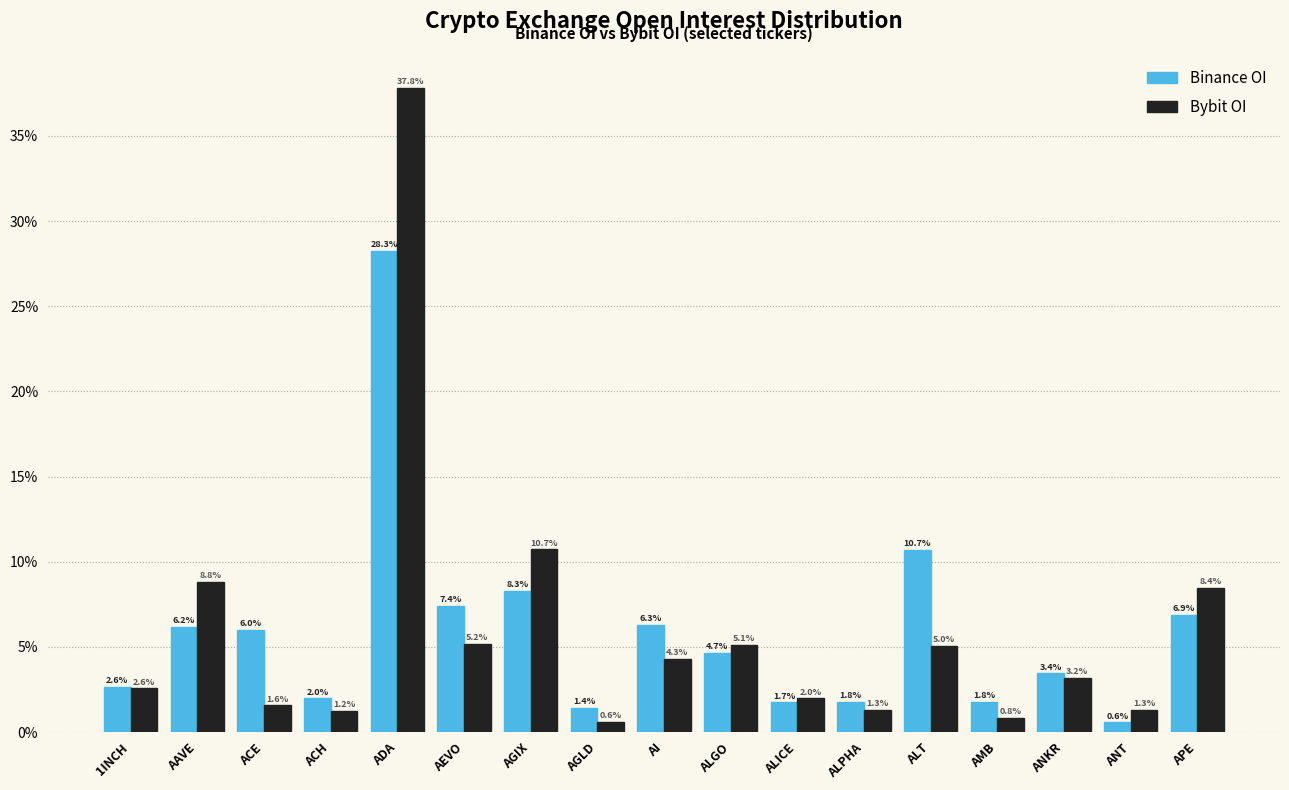

Reading left to right, extract all data points from this chart.

Binance OI: 2.6	6.2	6.0	2.0	28.3	7.4	8.3	1.4	6.3	4.7	1.7	1.8	10.7	1.8	3.4	0.6	6.9
Bybit OI: 2.6	8.8	1.6	1.2	37.8	5.2	10.7	0.6	4.3	5.1	2.0	1.3	5.0	0.8	3.2	1.3	8.4